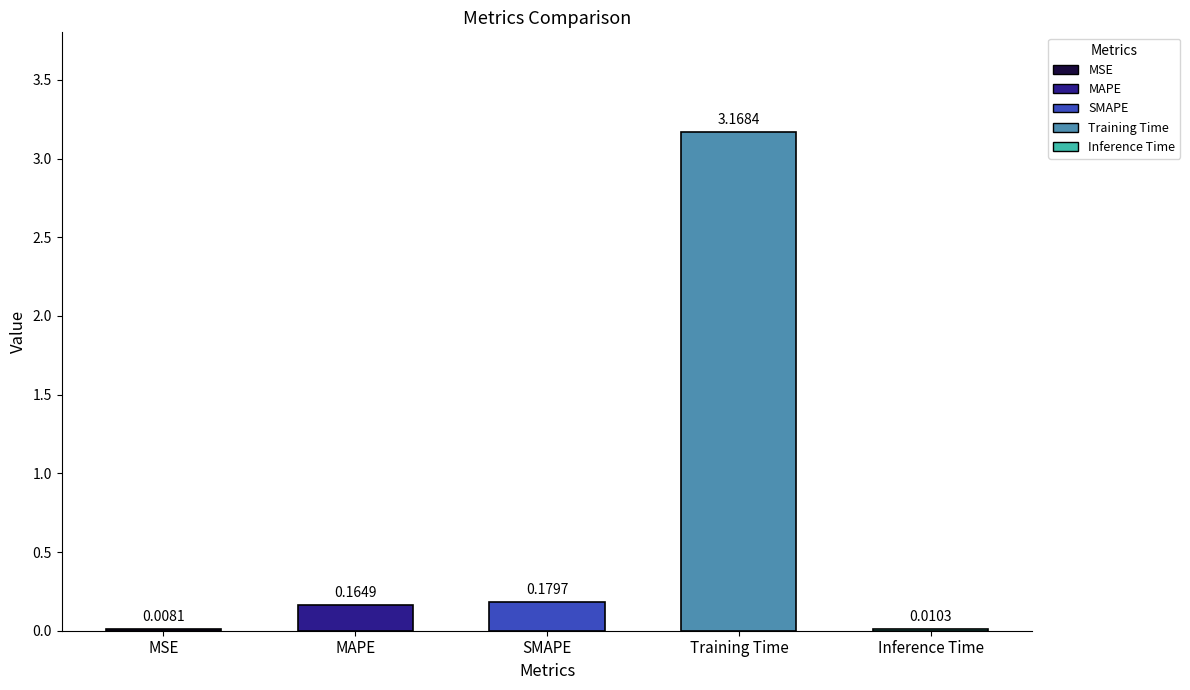

Which has a higher value, Training Time or SMAPE?

Training Time